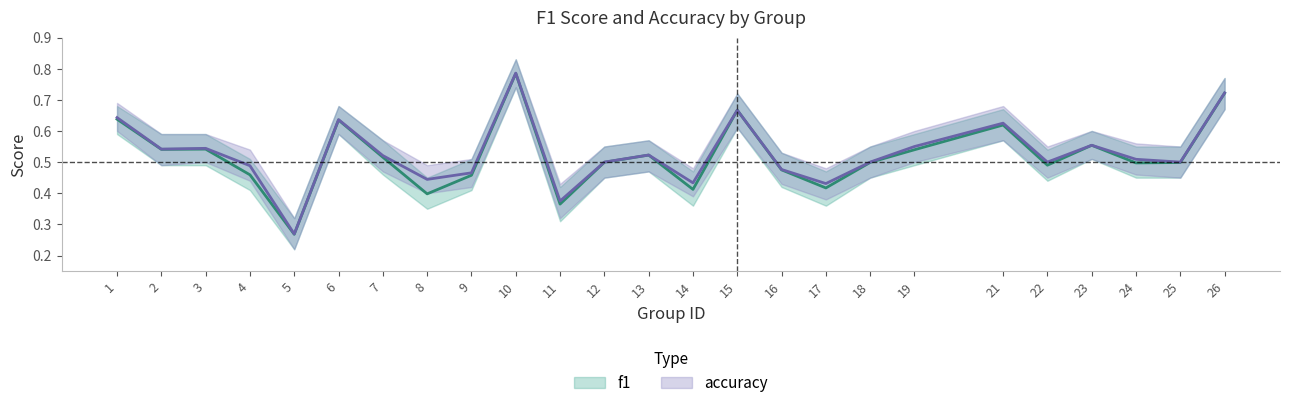

True or false: accuracy and f1 intersect in this chart.

False